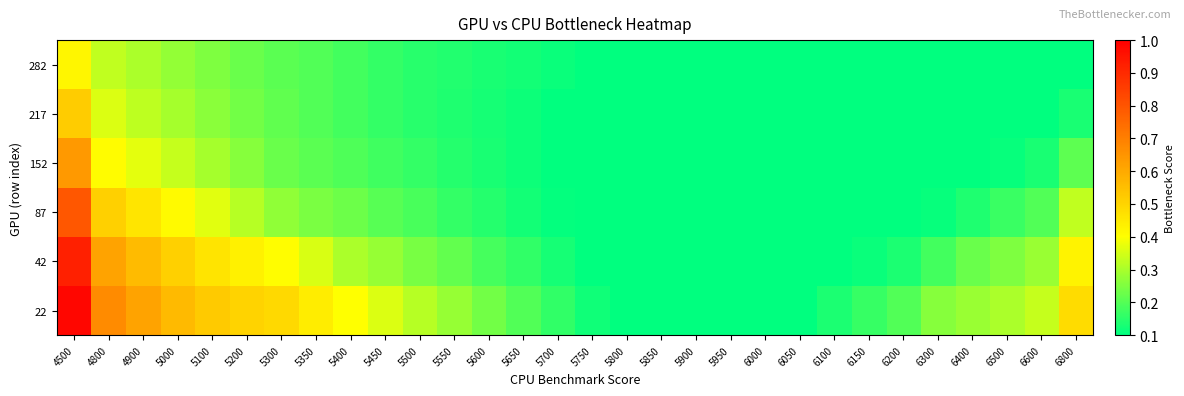

Rank the series by their maximum value, from highest to lowest.

22, 42, 87, 152, 217, 282